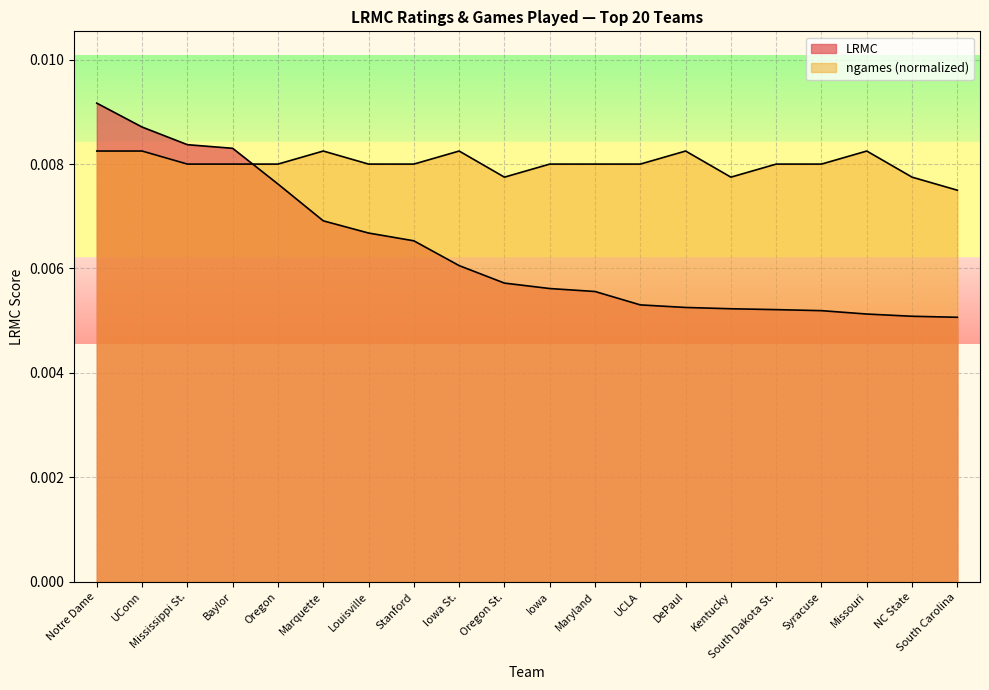

Which category has the highest value across all series?

Notre Dame